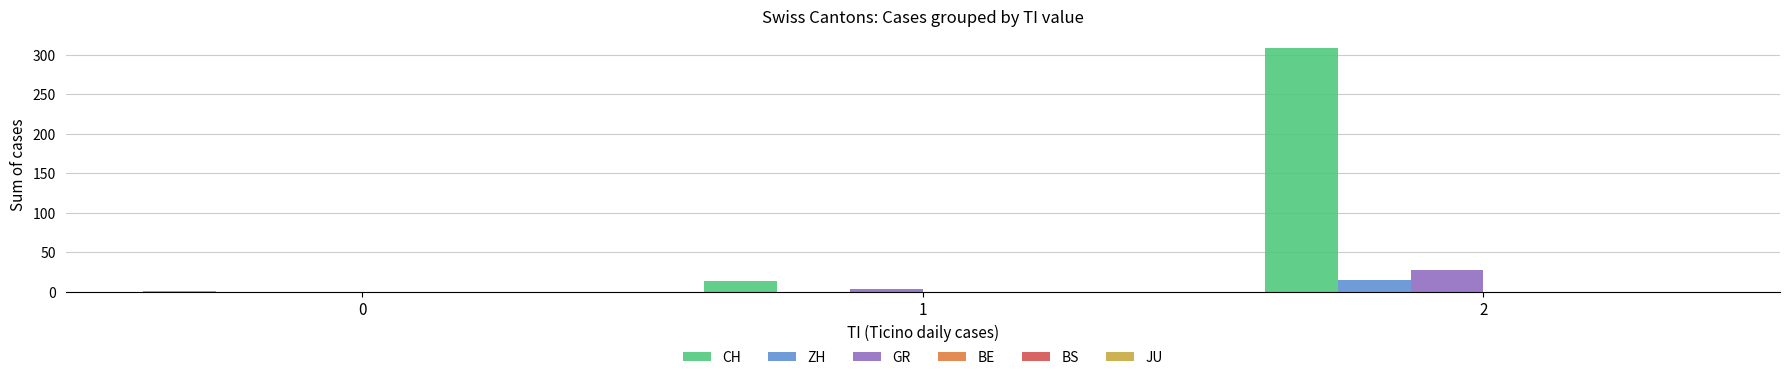

At which category is the sum across all series the highest?

2